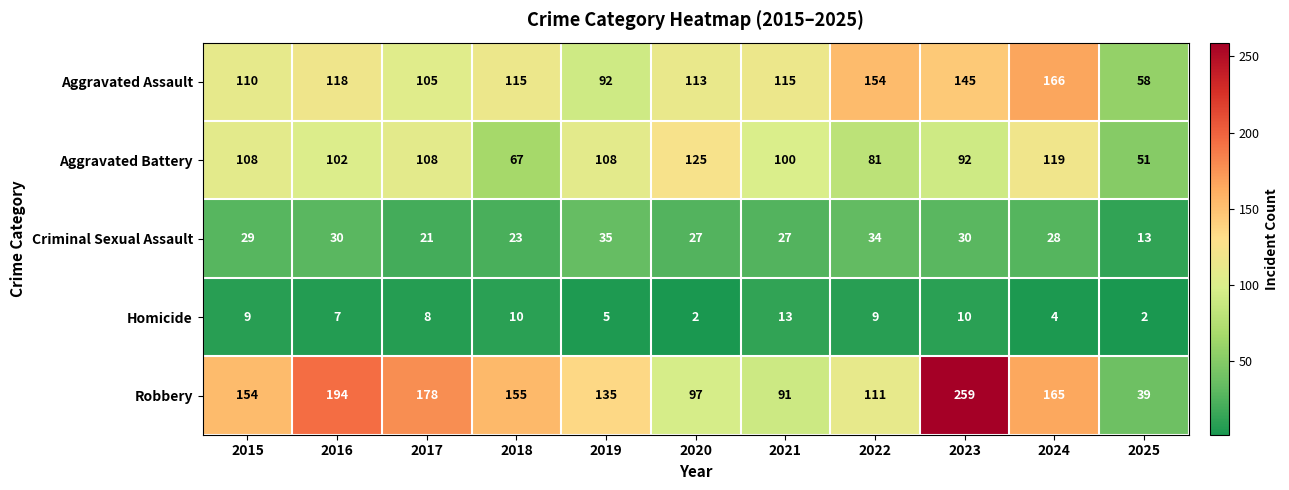

Rank the series by their maximum value, from lowest to highest.

Homicide, Criminal Sexual Assault, Aggravated Battery, Aggravated Assault, Robbery